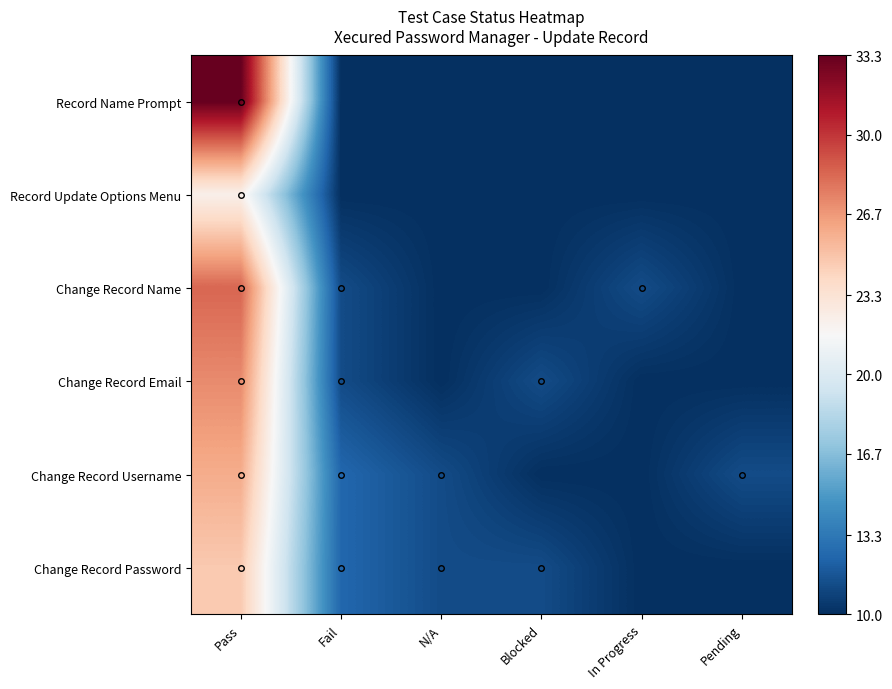

List the series in order of their peak value, highest first.

Record Name Prompt, Change Record Name, Change Record Email, Change Record Username, Change Record Password, Record Update Options Menu